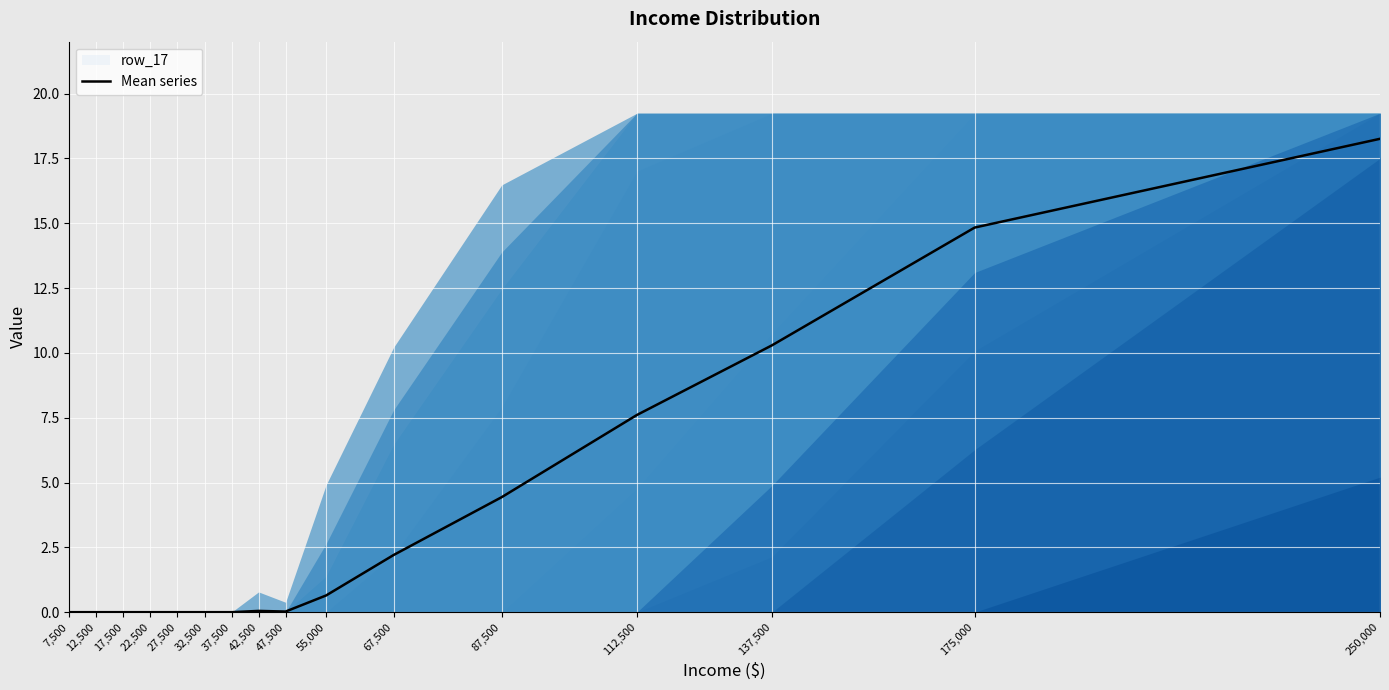

Is it true that the value at 7,500 is 0.0?

True